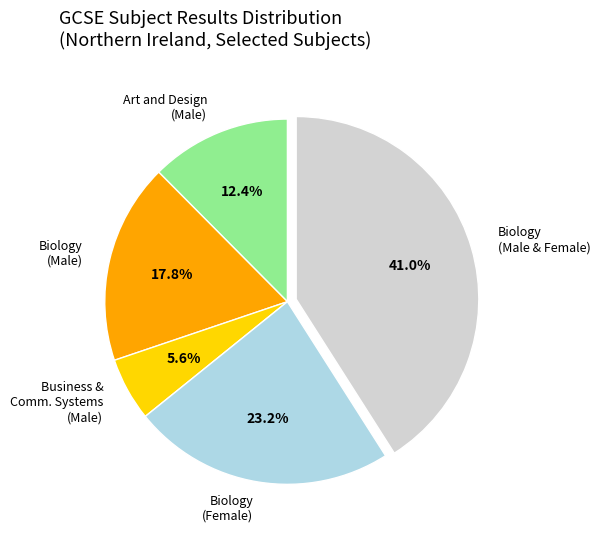

What percentage do Biology (Male) and Biology (Female) together represent?

41.0%